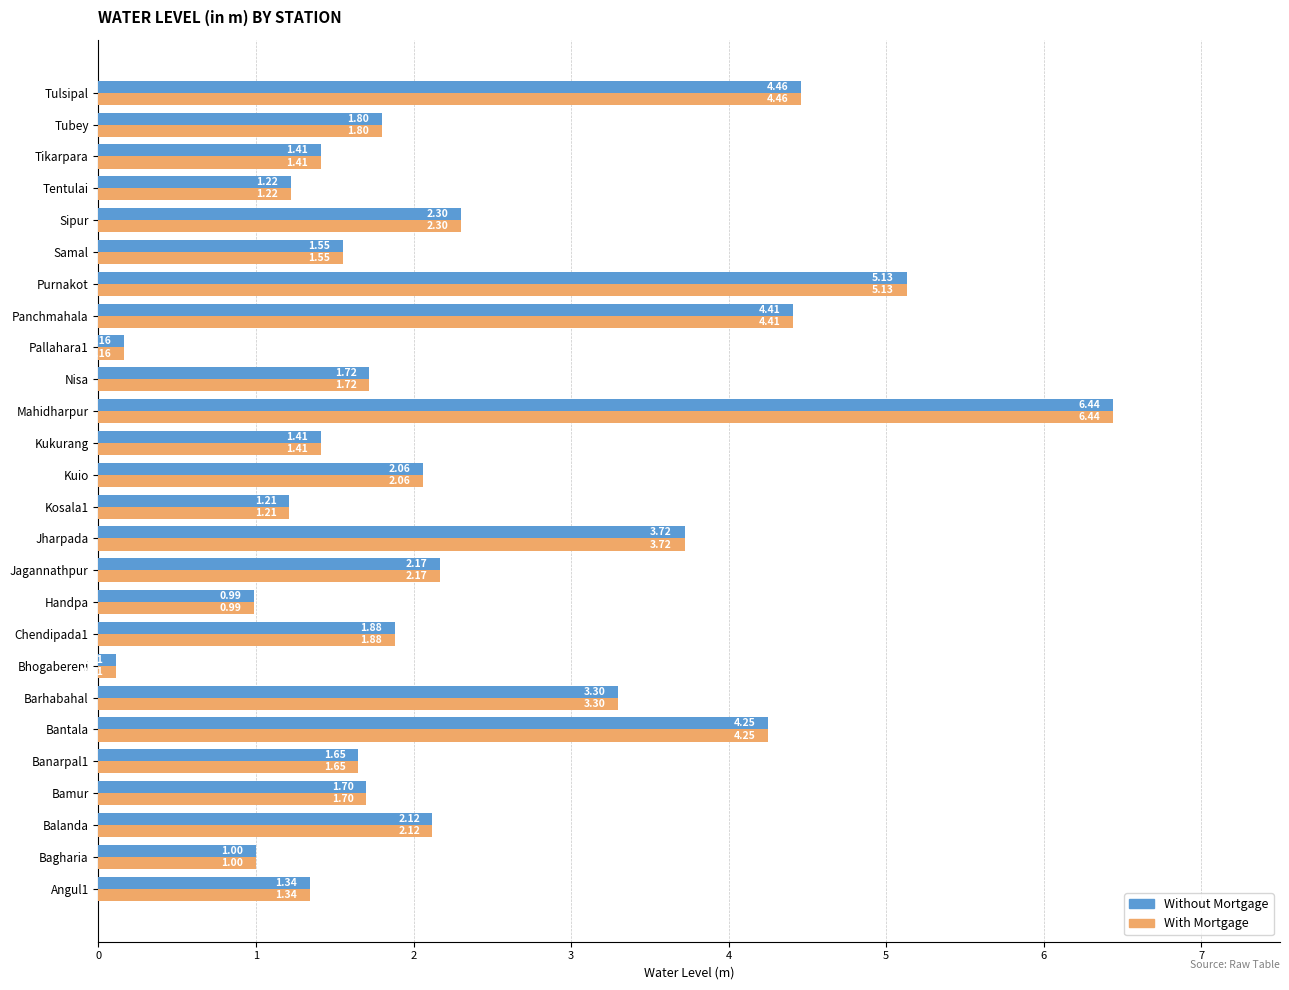

At which category is the sum across all series the highest?

Mahidharpur